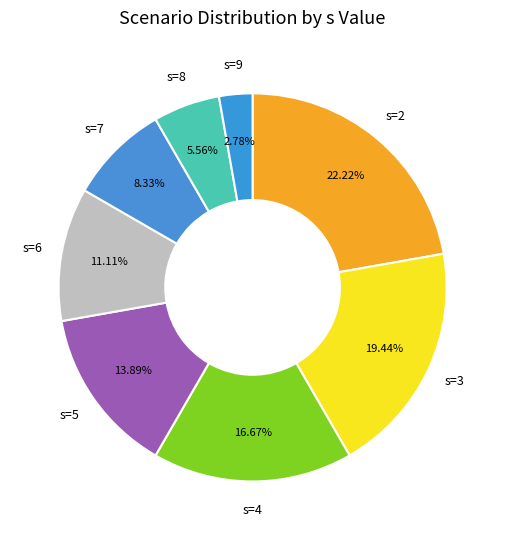

How many segments does this pie chart have?

8